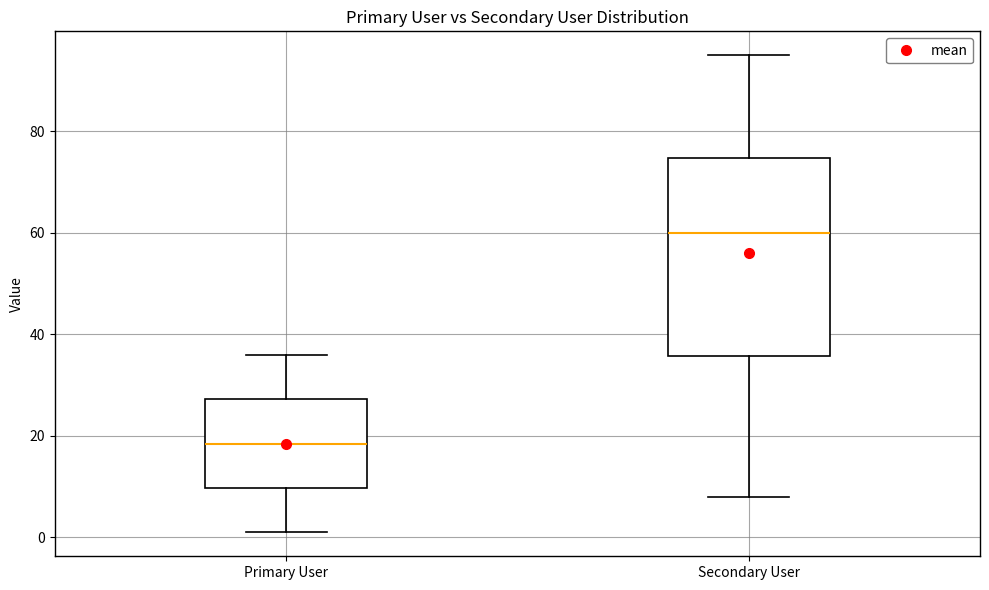

Reading left to right, transcribe this box plot: for each box, give where its median line is, the range the box spans, and where its two whiskers end, as read against the y-axis. The values are not printed on the chart, so give them approximately, as read against the axis.

Primary User: median 18, box 10 to 28, whiskers 2 to 36
Secondary User: median 60, box 36 to 74, whiskers 8 to 96